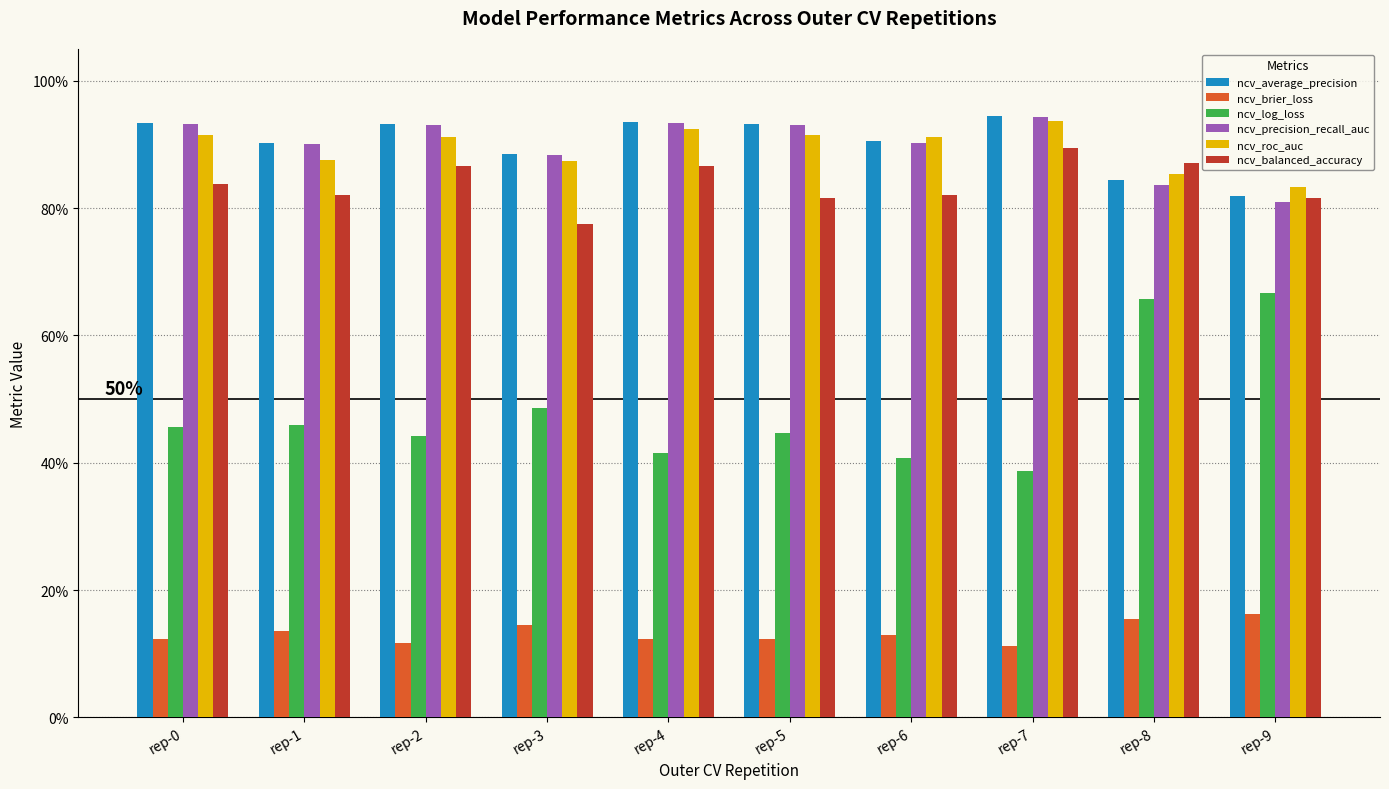

Are the bars grouped side by side (vs. stacked)?

Yes